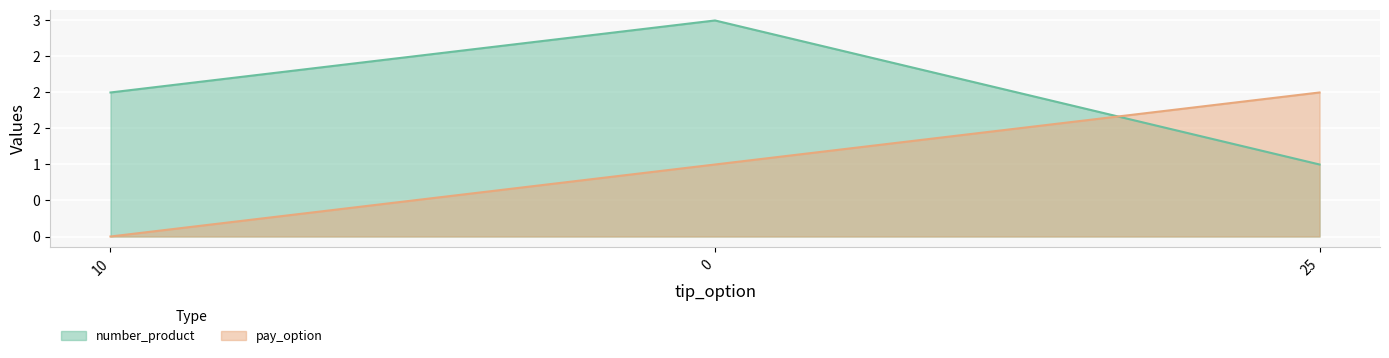

What is the spread (max minus min) of values at 25?

1